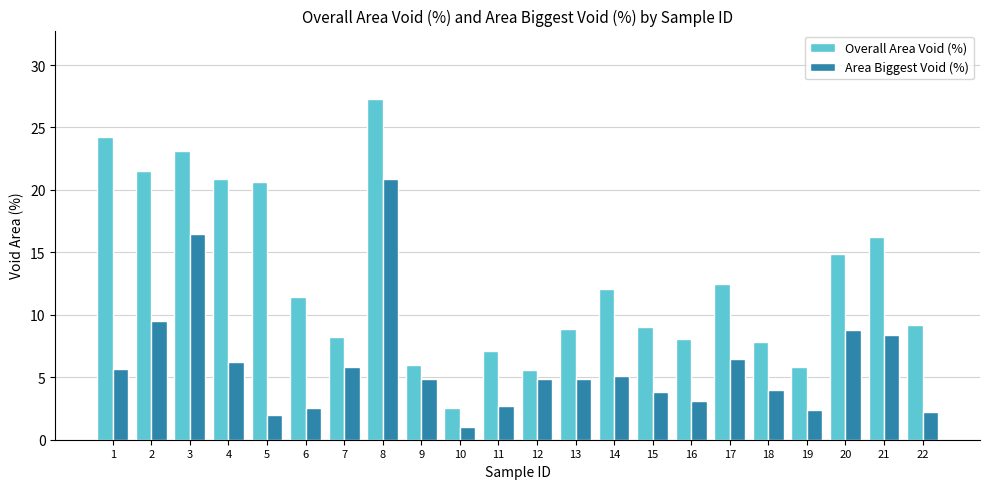

What is the difference between the maximum and minimum values in the Area Biggest Void (%) series?

19.9